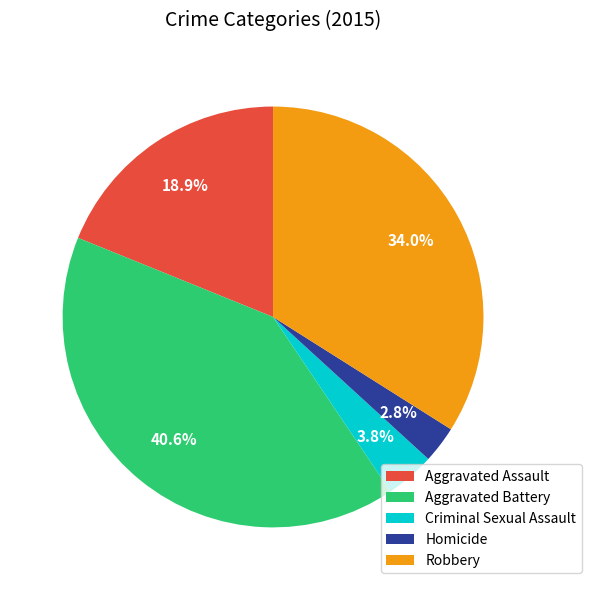

Which category has the biggest portion of the pie?

Aggravated Battery